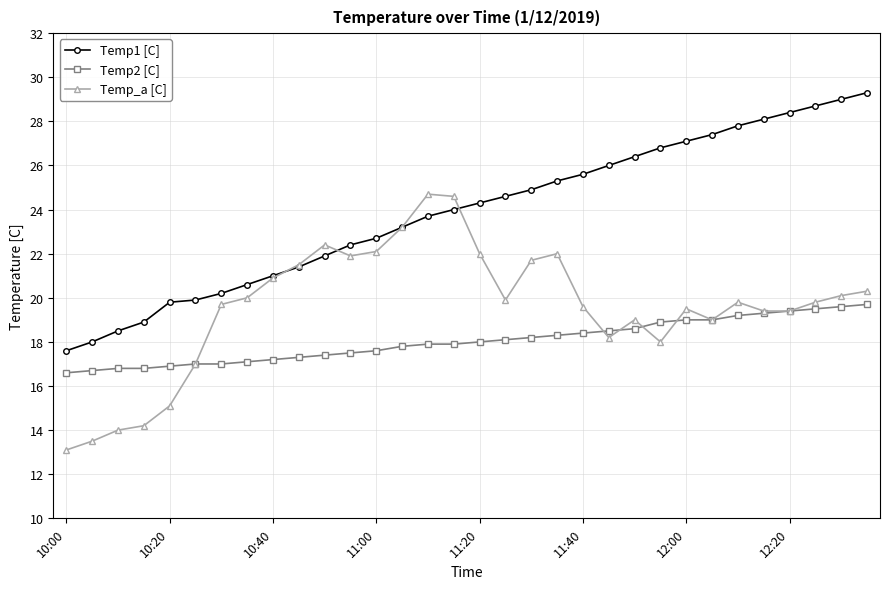

What is the smallest value displayed?

13.1